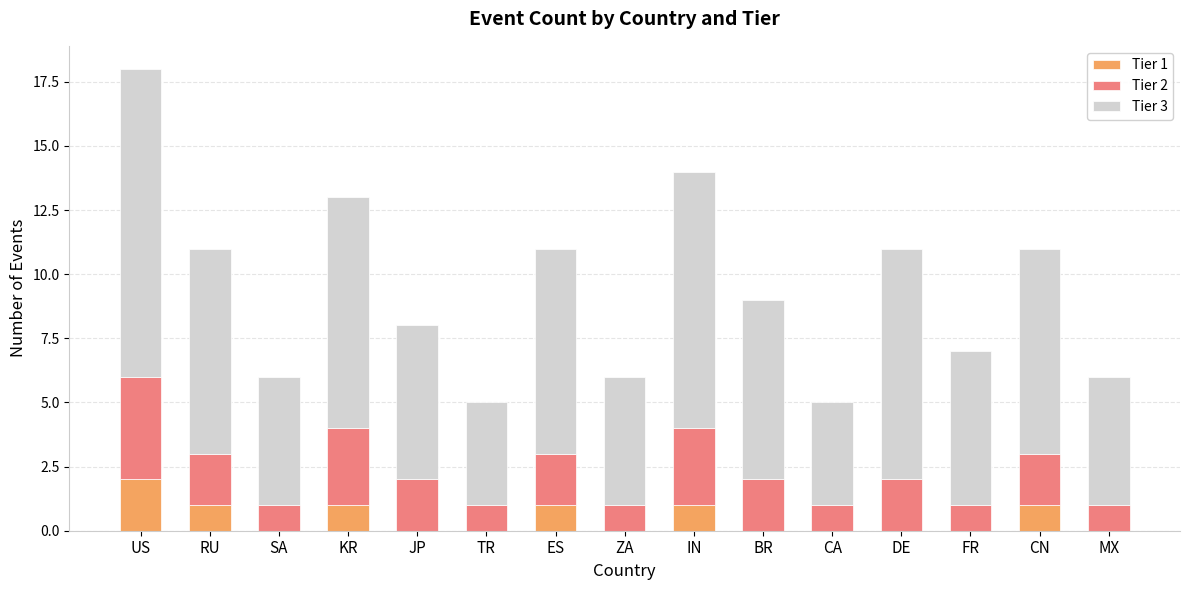

What is the total value across all series at BR?

9